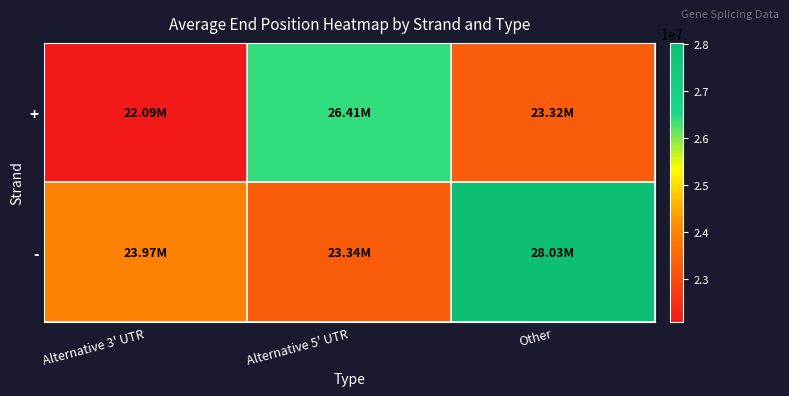

At Alternative 5' UTR, list the series in order from largest to smallest.

+, -